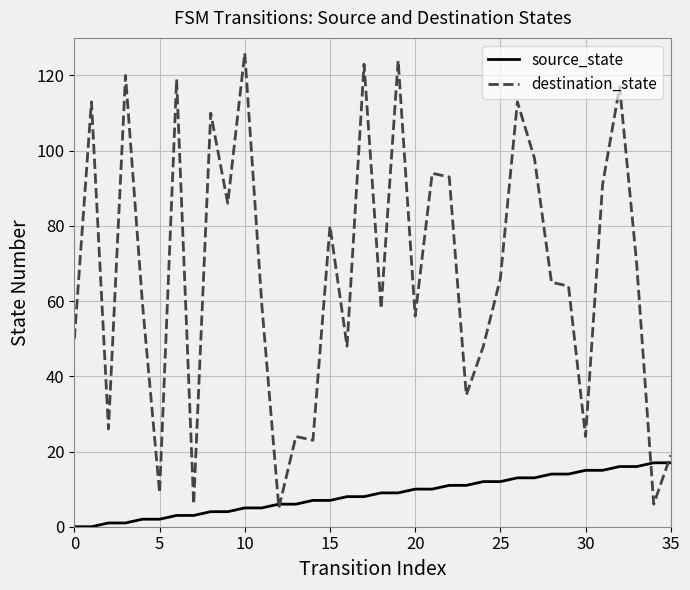

Which series has the largest range (max minus min)?

destination_state